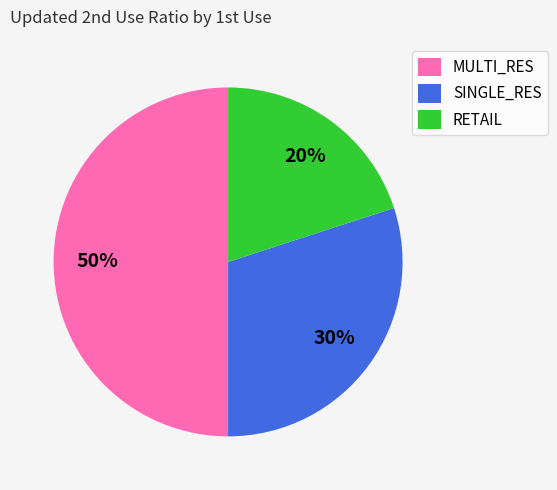

Between MULTI_RES and SINGLE_RES, which is larger?

MULTI_RES